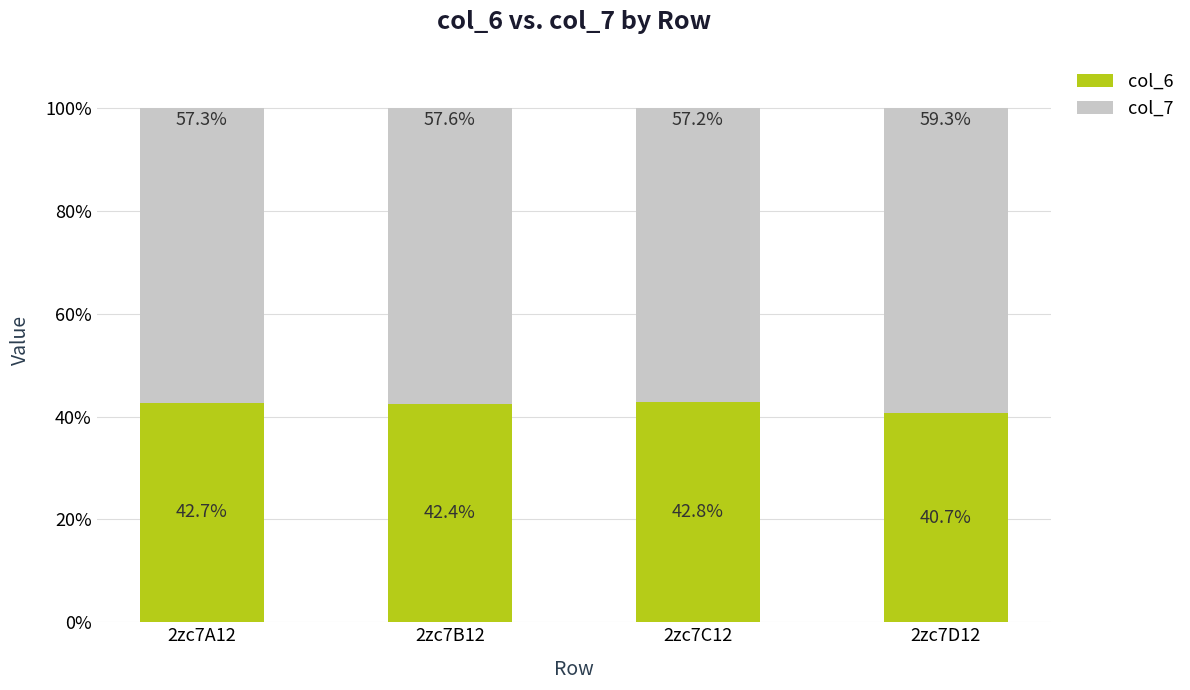

How many col_6 values are between 42 and 43?

3